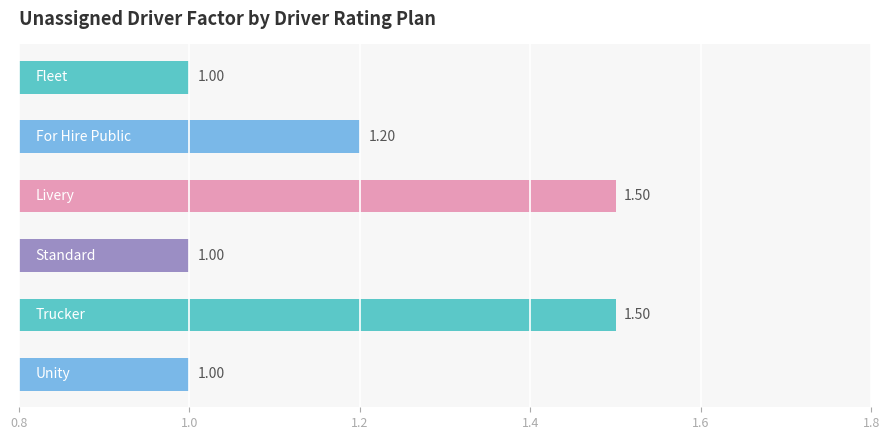

What is the average value?

1.2